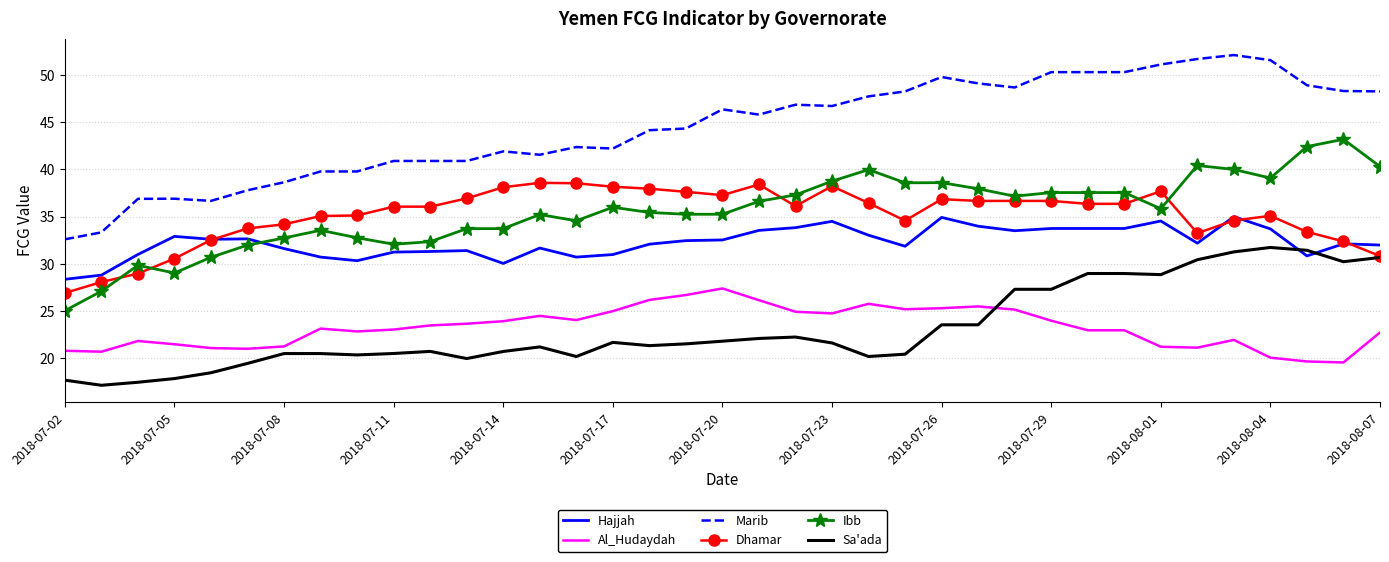

Rank the series by their maximum value, from highest to lowest.

Marib, Ibb, Dhamar, Hajjah, Sa'ada, Al_Hudaydah